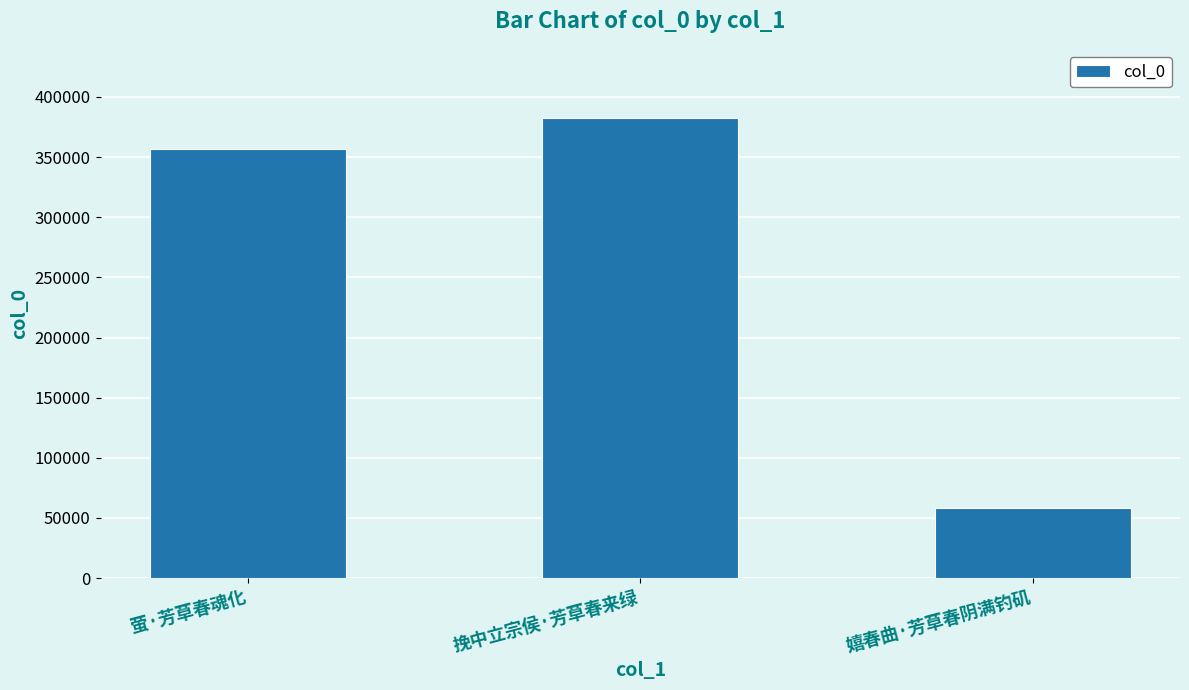

At which category does the chart reach its peak across all series?

挽中立宗侯·芳草春来绿